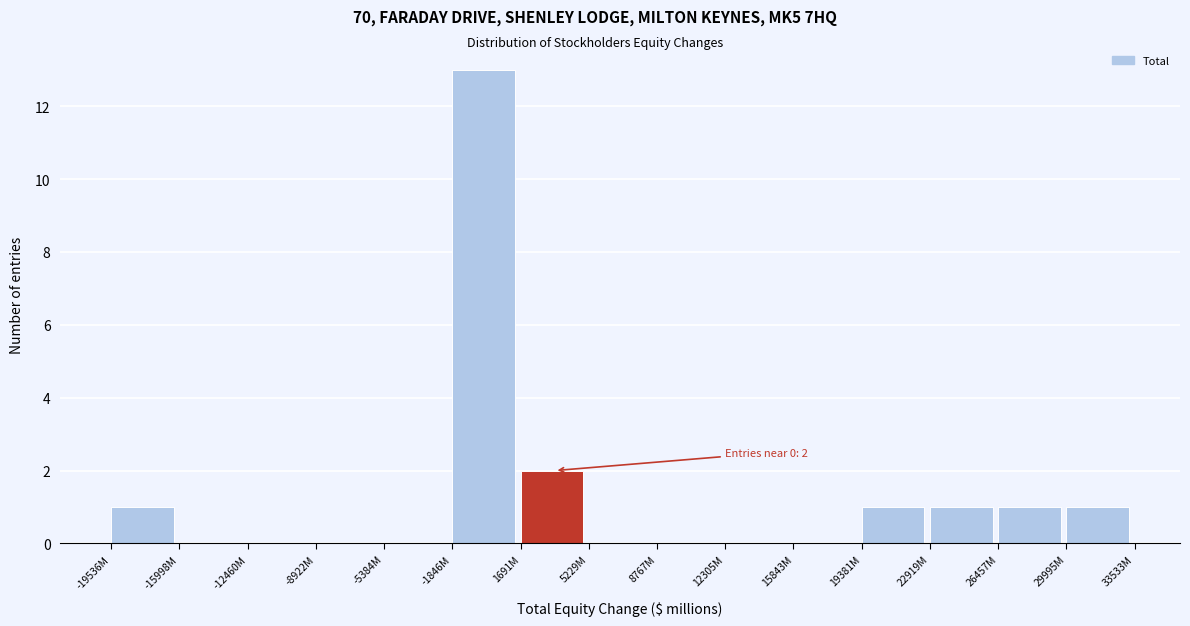

Reading left to right, transcribe all the data shown in this chart.

-19536M=1	-15998M=0	-12460M=0	-8922M=0	-5384M=0	-1846M=13	1691M=2	5229M=0	8767M=0	12305M=0	15843M=0	19381M=1	22919M=1	26457M=1	29995M=1